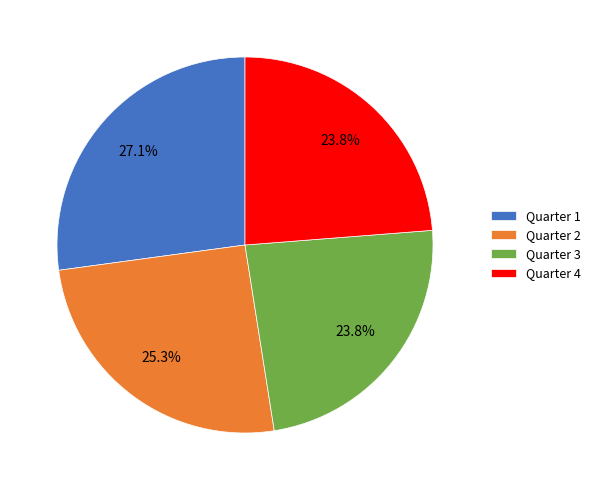

To the nearest percent, what percentage of the pie is Quarter 3?

24%